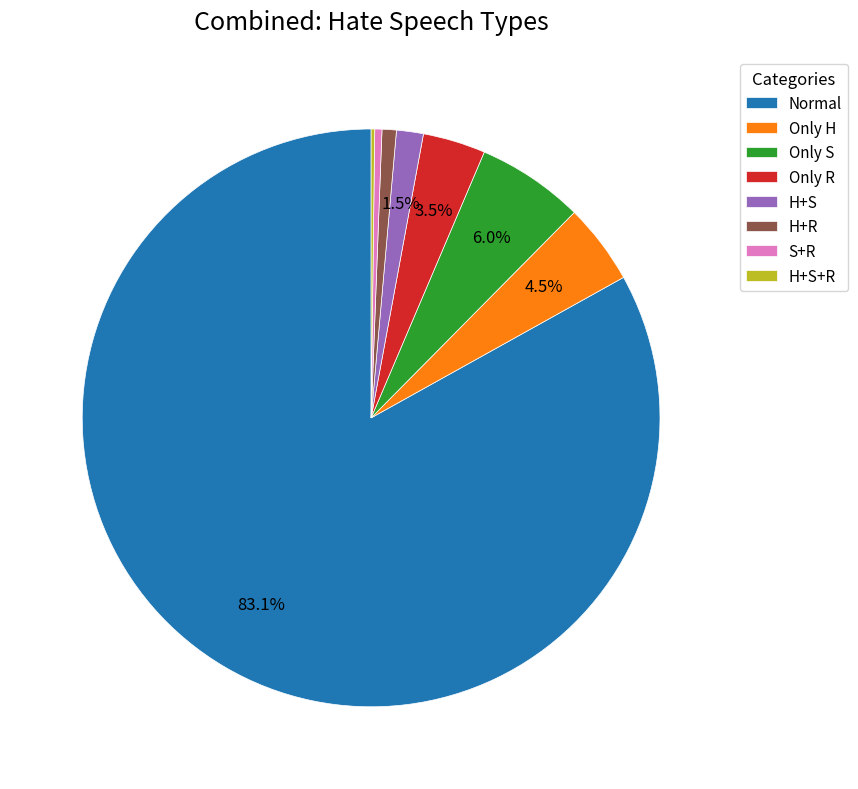

How much of the chart is everything except H+S?

98.5%